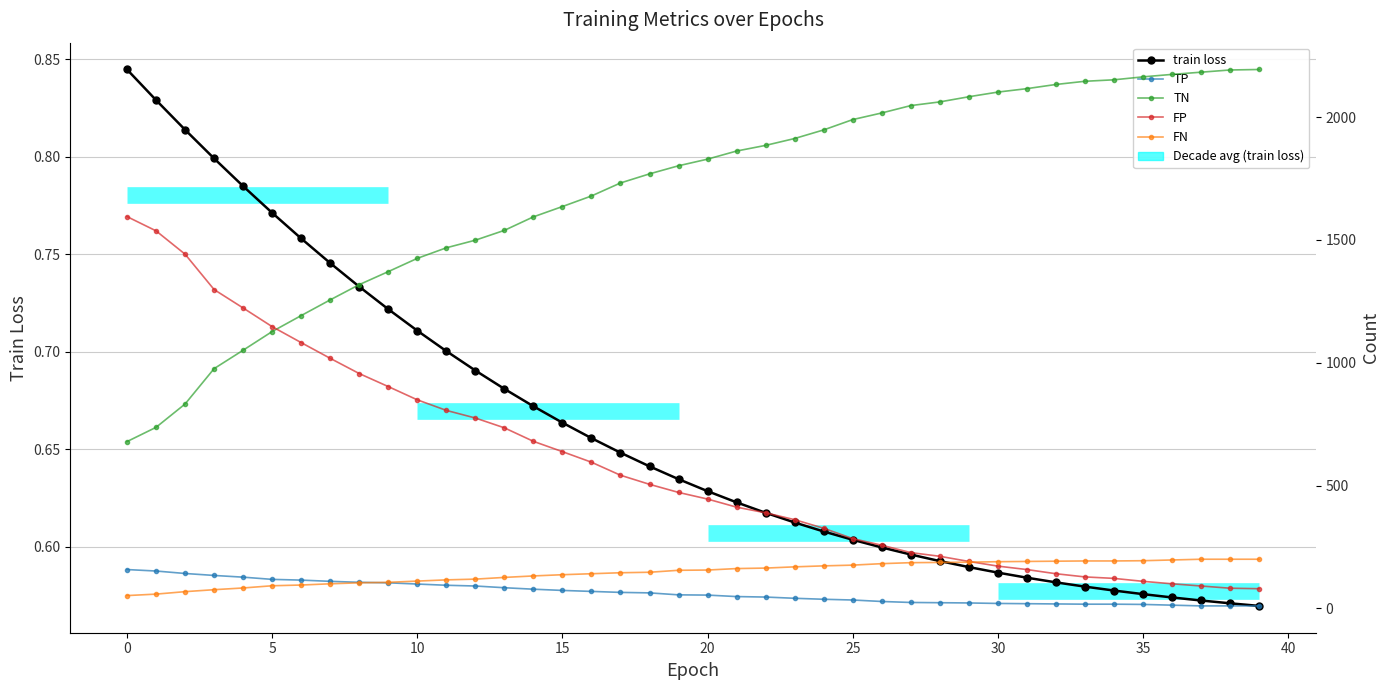

How many intersections are there between FN and TP?

1